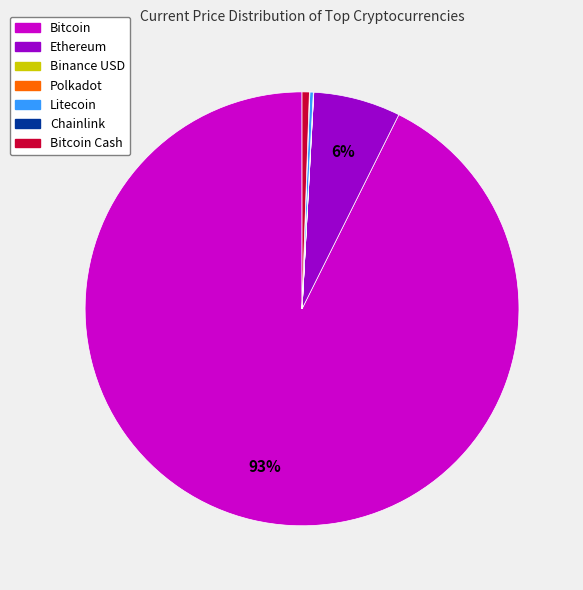

Is there a majority slice in this chart?

Yes